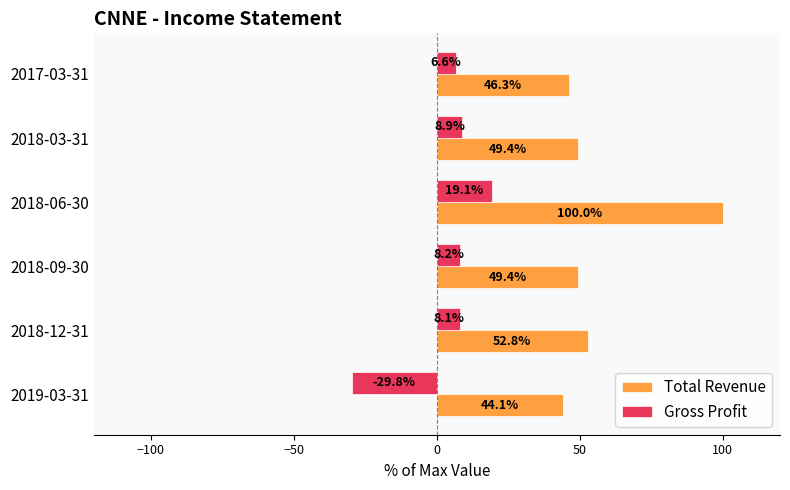

Which series has the largest total across all categories?

Total Revenue